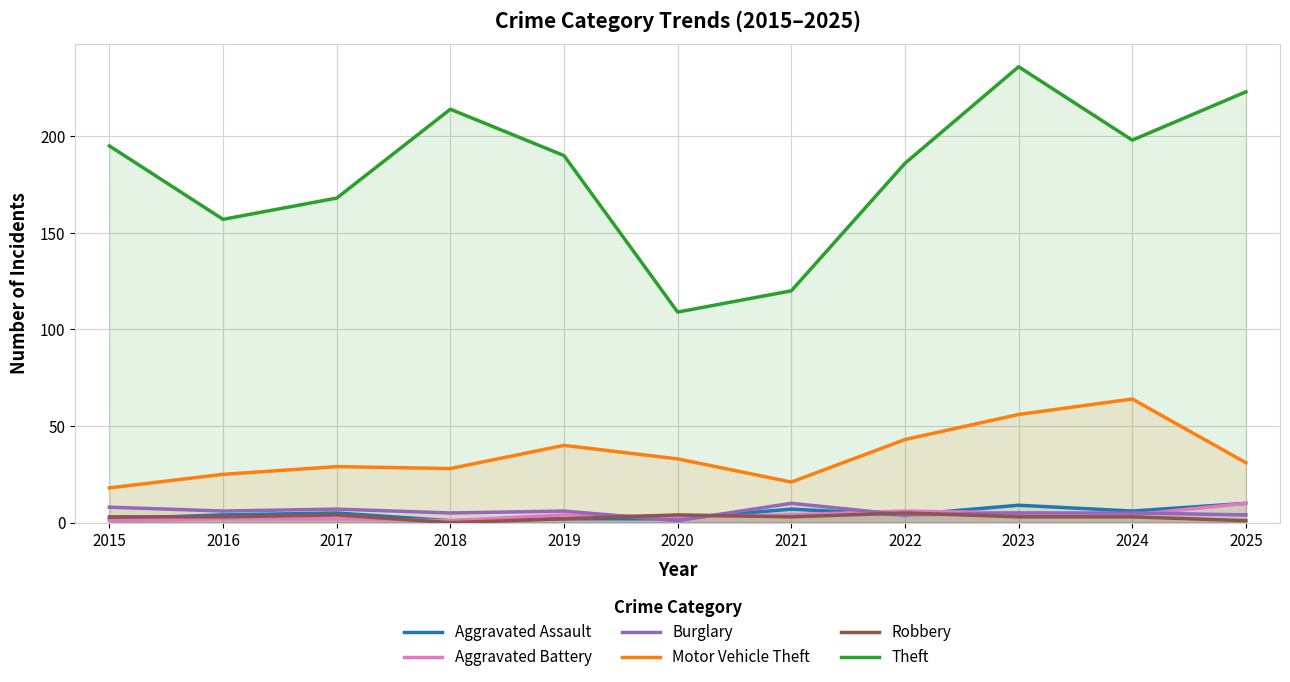

How many lines are shown in the chart?

6